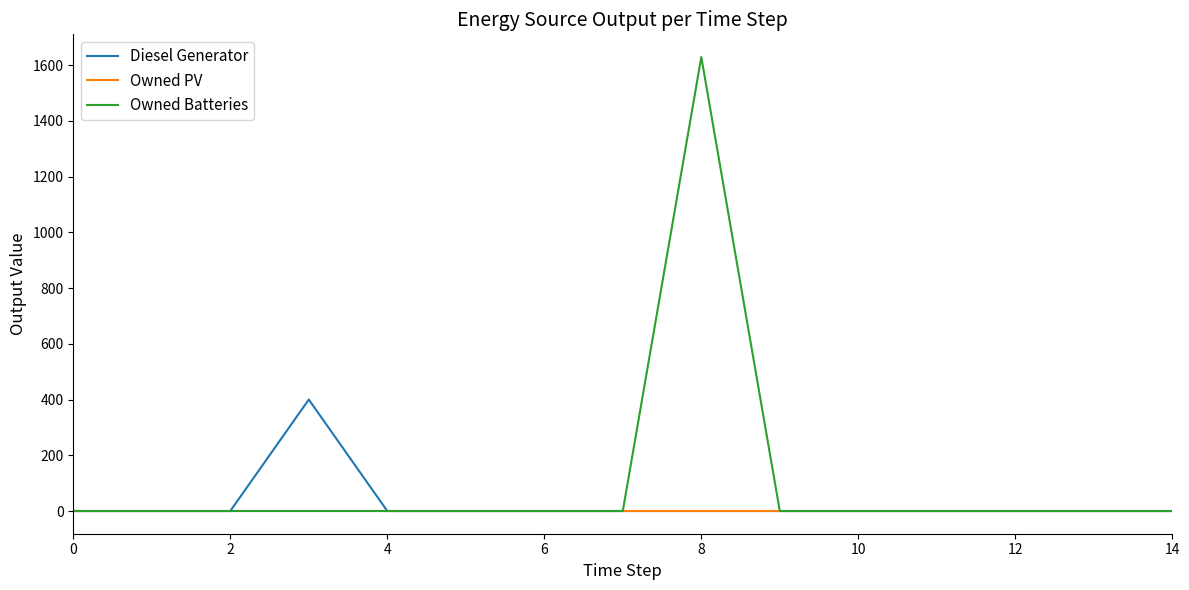

What is the average value of the Owned Batteries series?

109